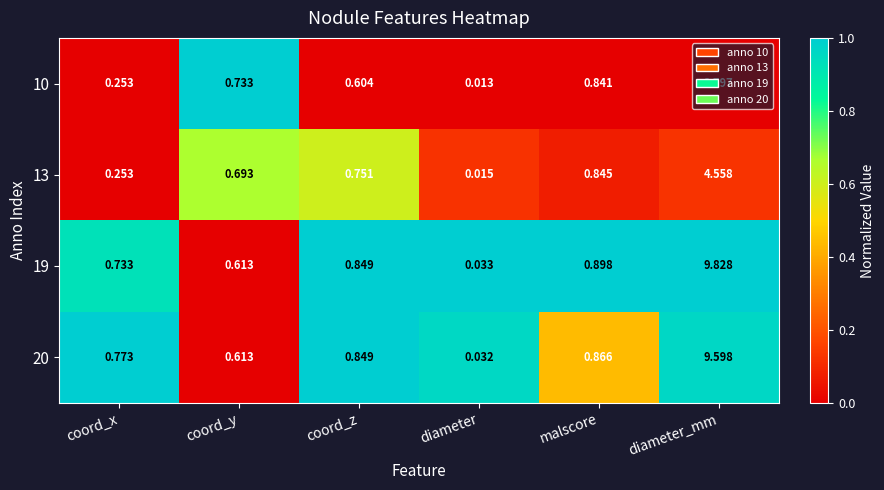

Where is 20 nearest to the value 4?

malscore